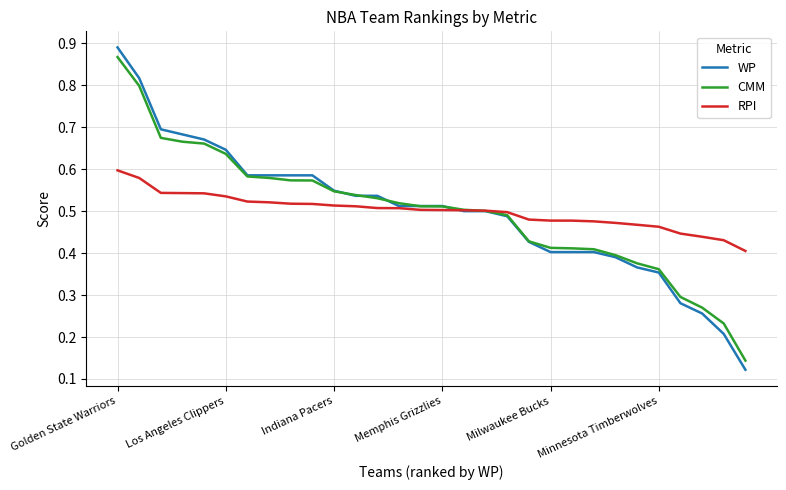

At how many categories does at least one series exceed 0?

30